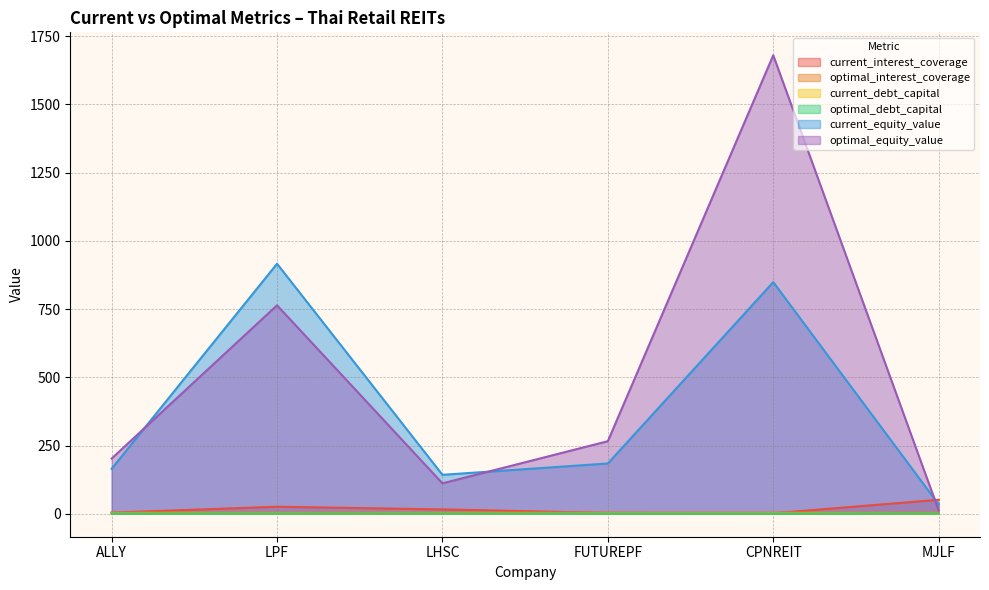

How many categories are shown in the chart?

6